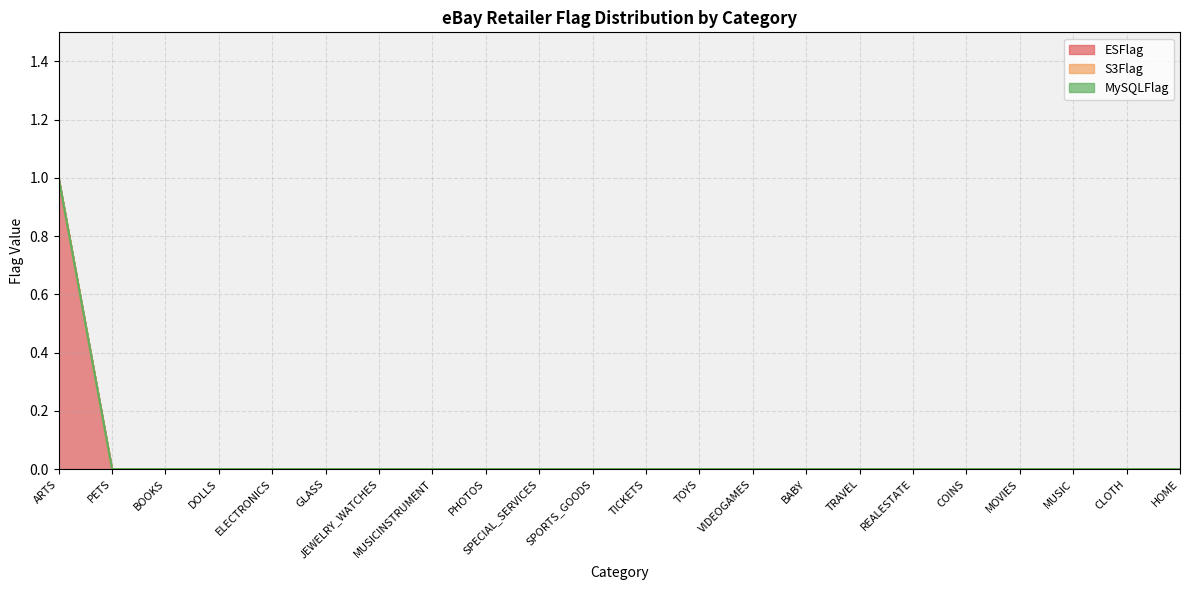

What are all the series names shown in the legend?

ESFlag, S3Flag, MySQLFlag